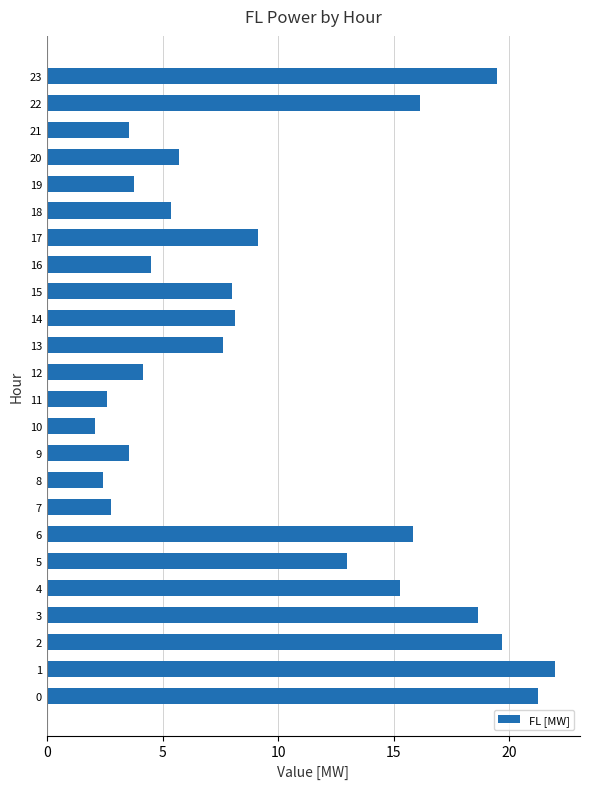

Is it true that the value at 11 is 0.9?

False